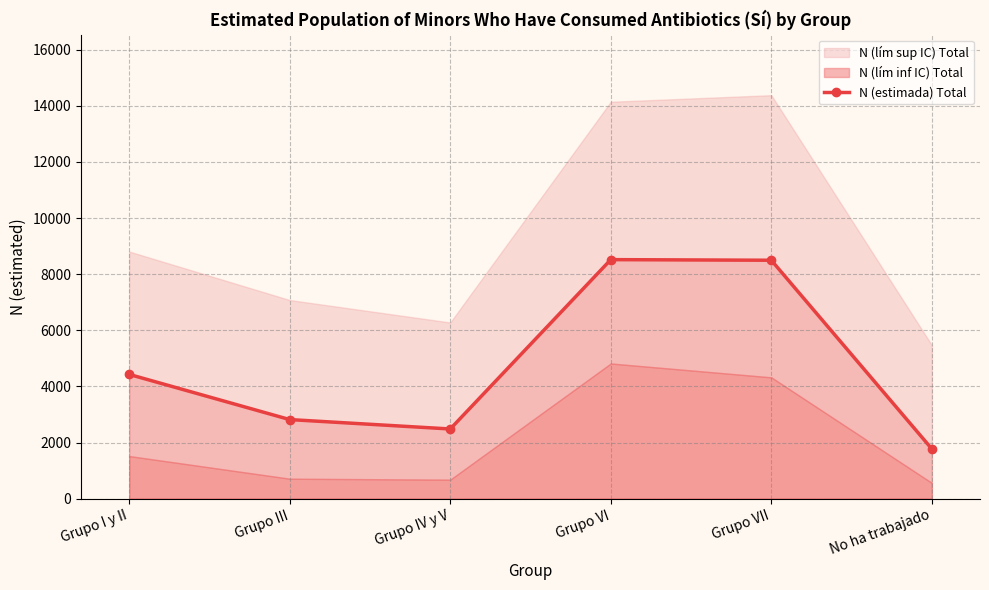

Reading left to right, list all the values displayed in this chart.

4428	2818	2483	8518	8496	1773